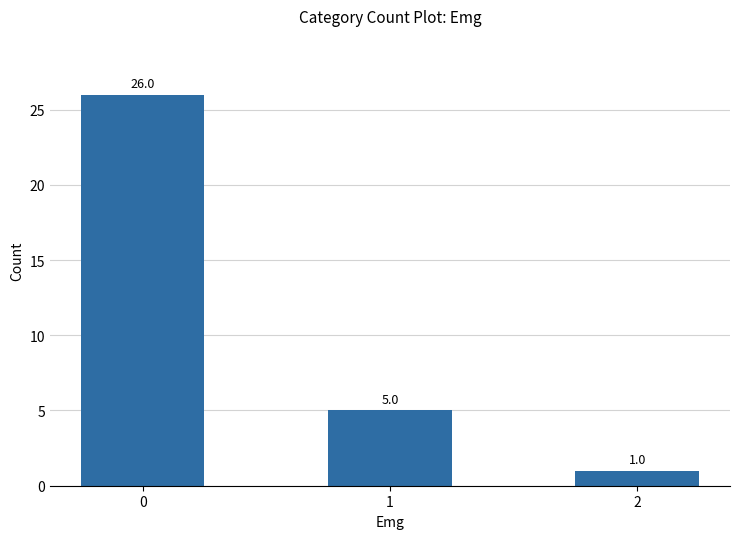

What is the value of the 1st bar from the left?

26